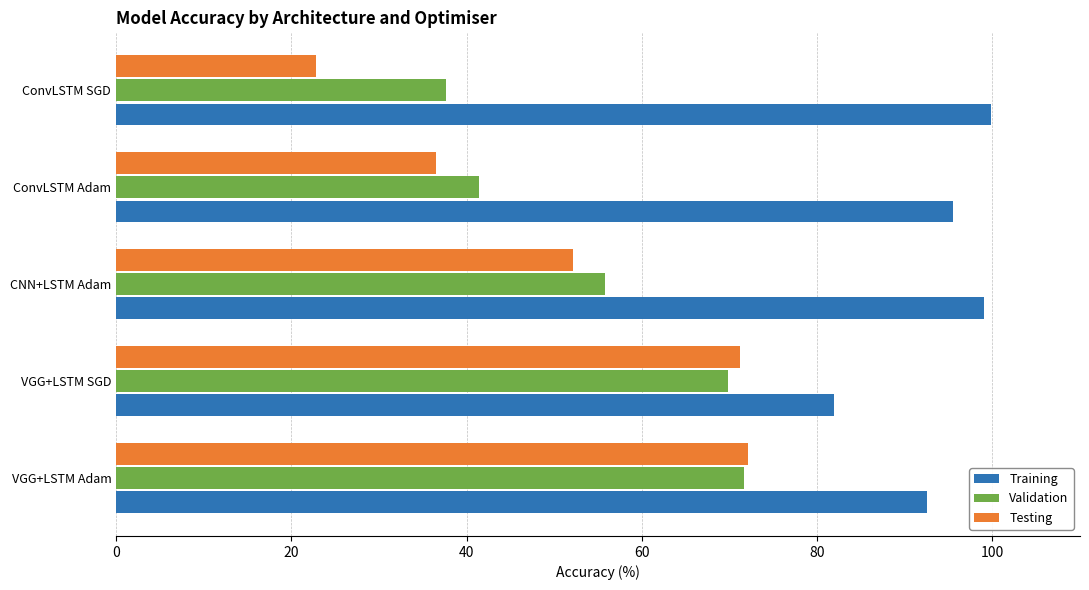

Which category has the lowest value in the Training series?

VGG+LSTM SGD